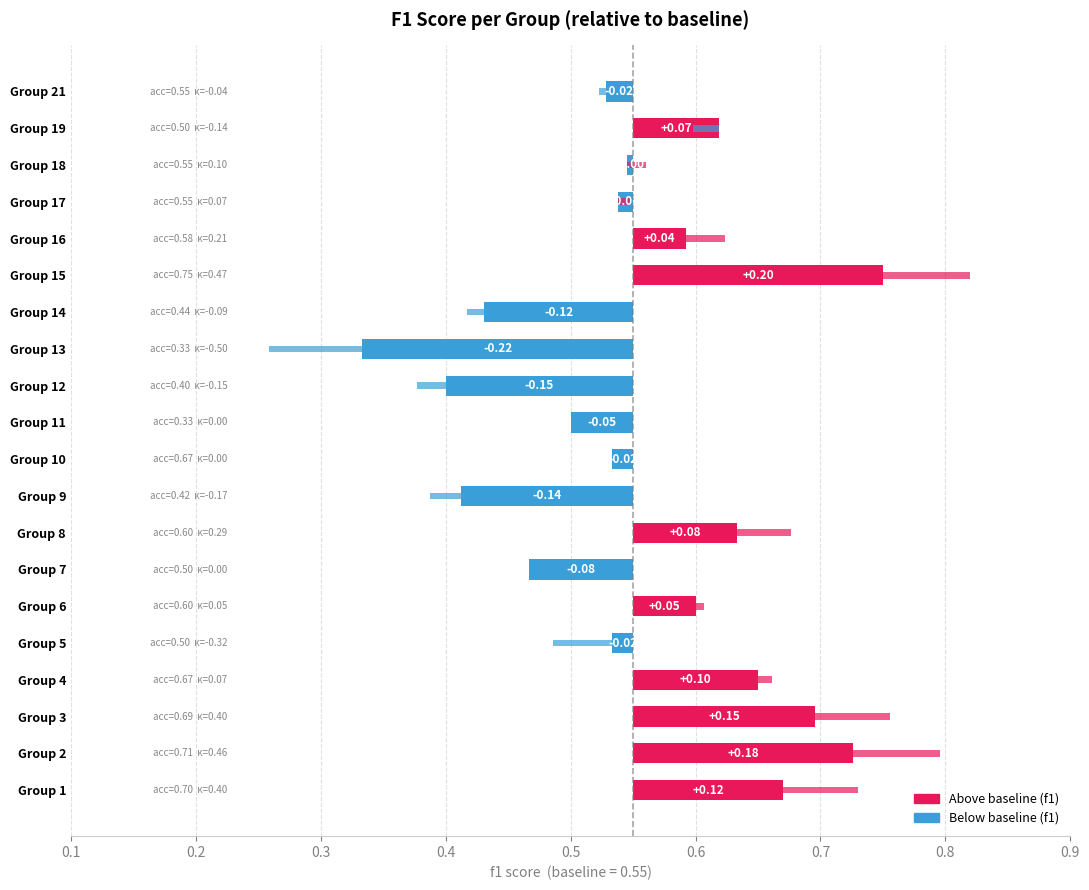

How many positive values are there?

9